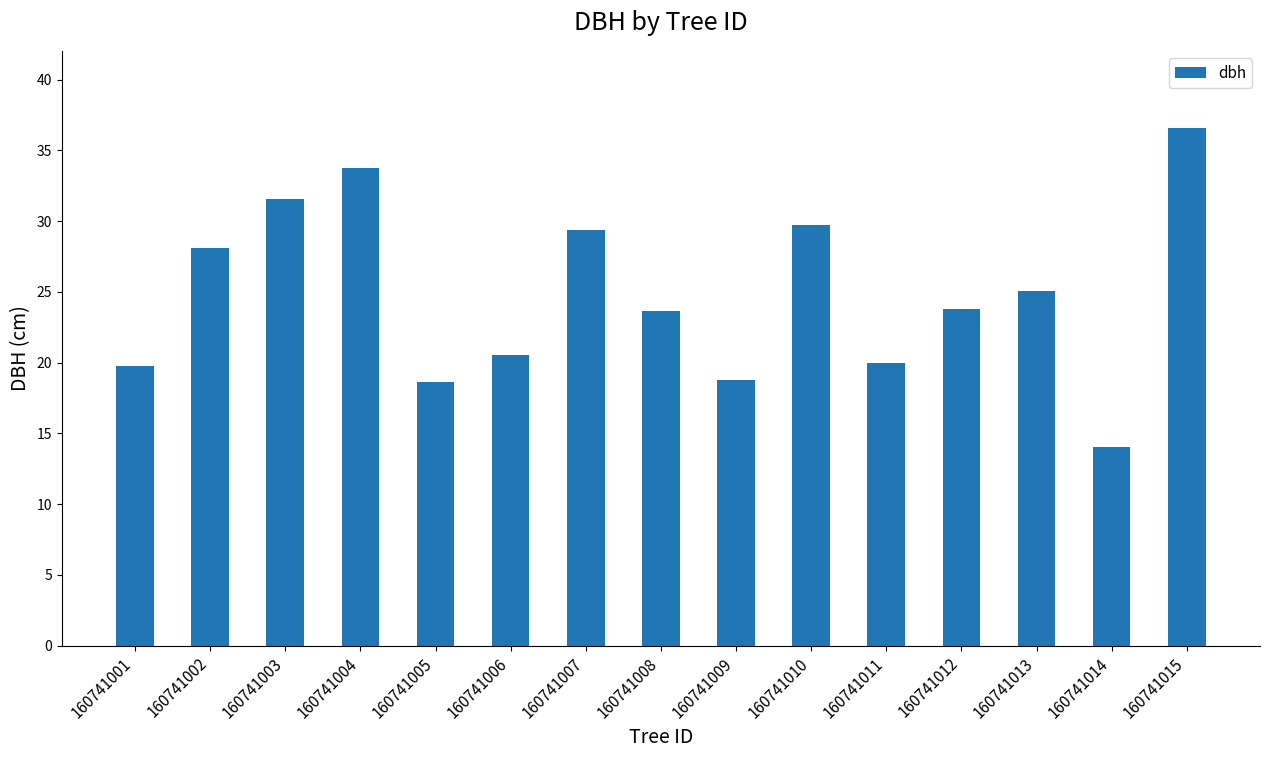

How many series are shown in this chart?

1